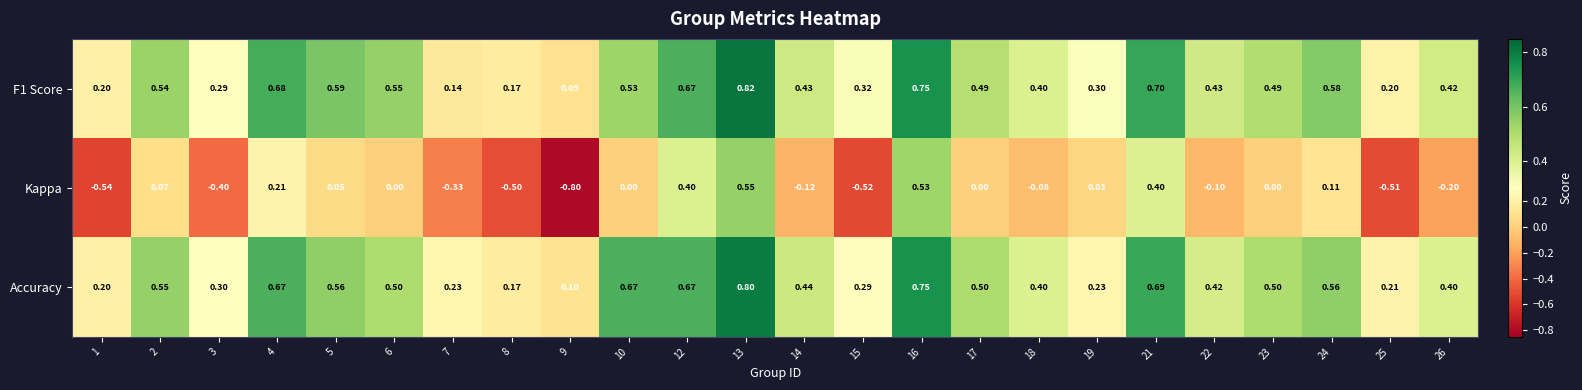

What is the difference between the highest and lowest values at 23?

0.5